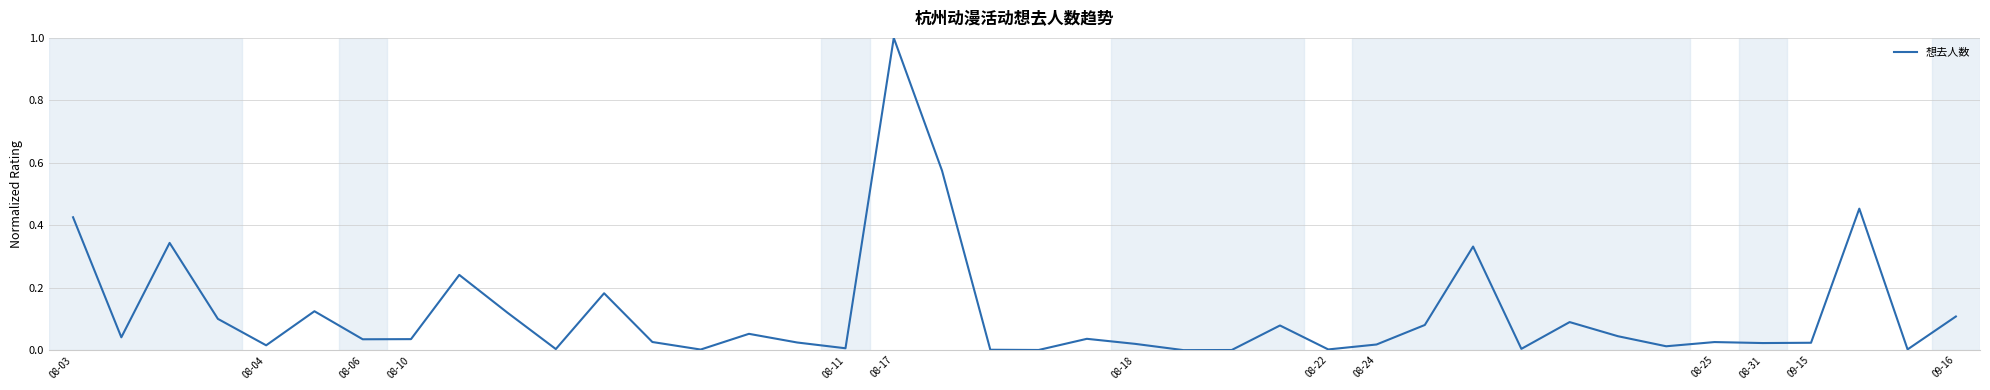

What is the difference between the maximum and minimum values?

1.0